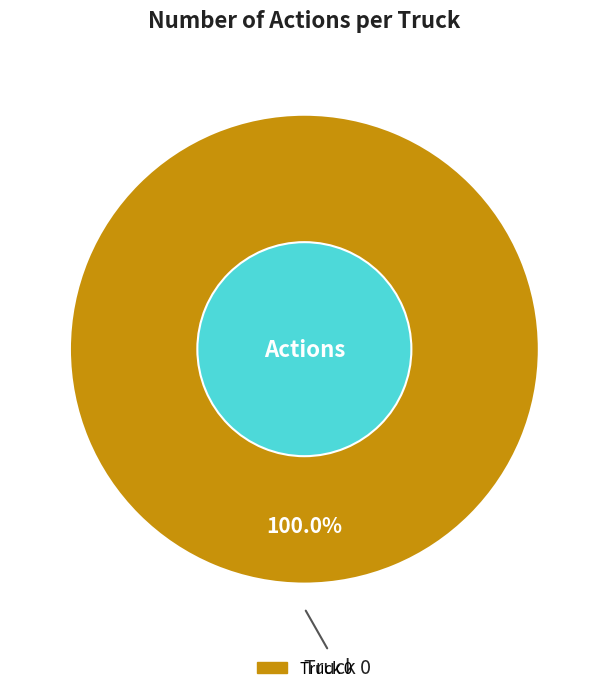

Does any single category account for the majority?

Yes